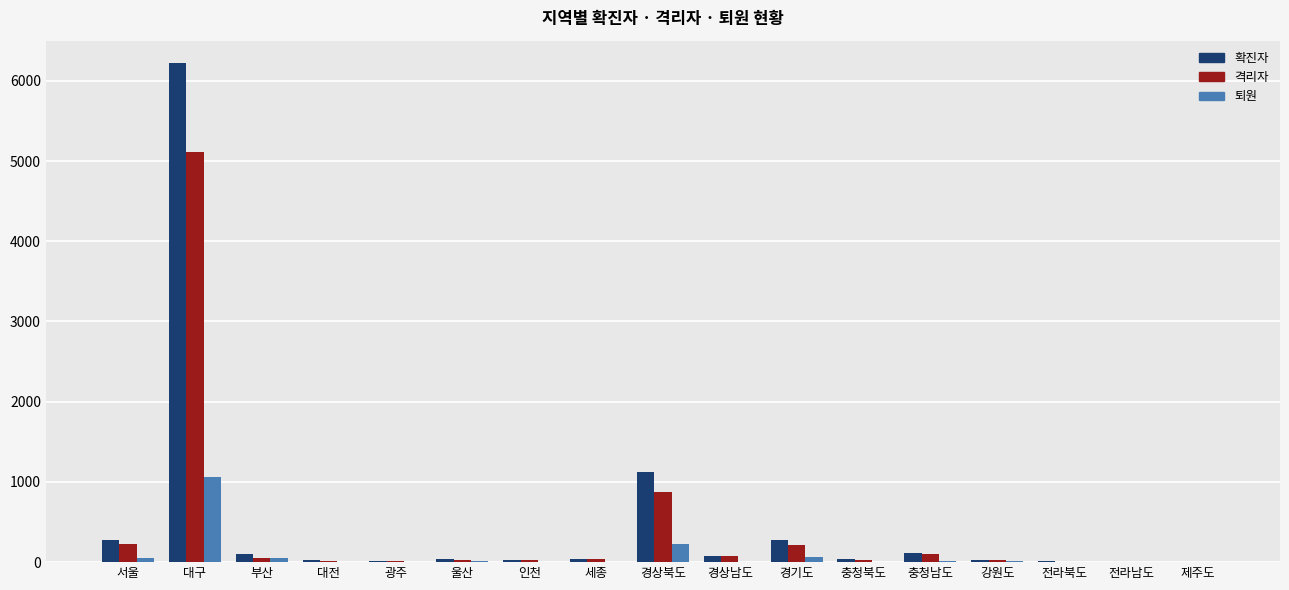

Where is 퇴원 nearest to the value 529?

경상북도